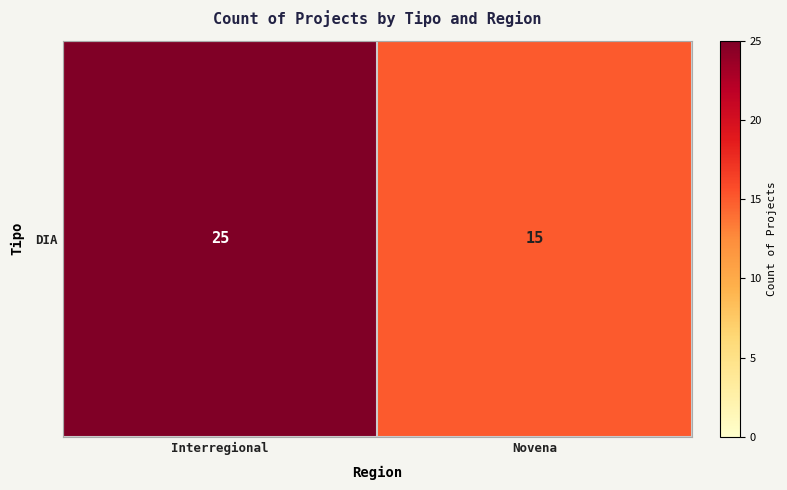

The chart shows a value of 25 at Interregional. True or false?

True